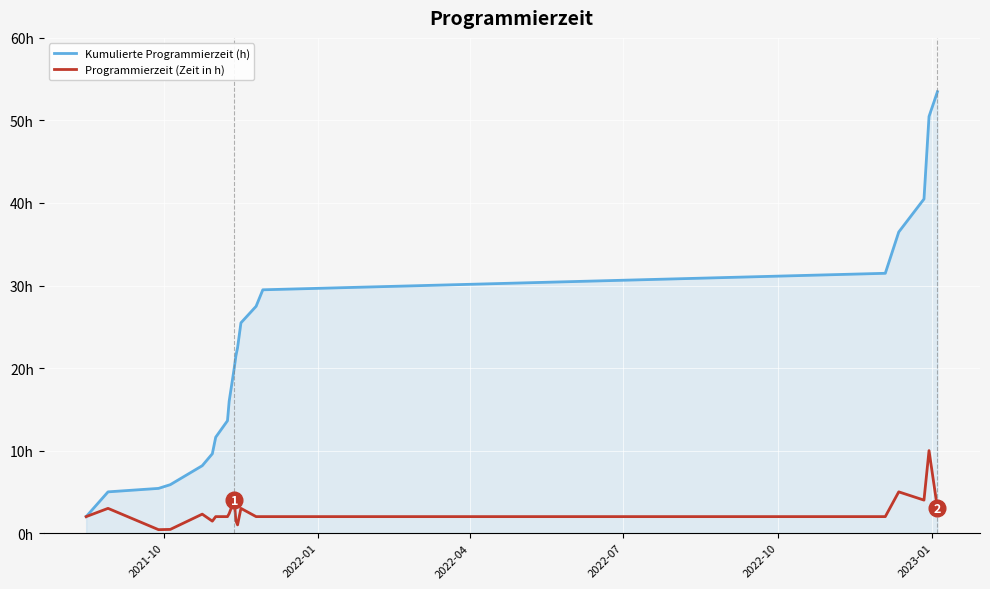

What is the difference between the maximum and second lowest values in the Programmierzeit (Zeit in h) series?

9.6